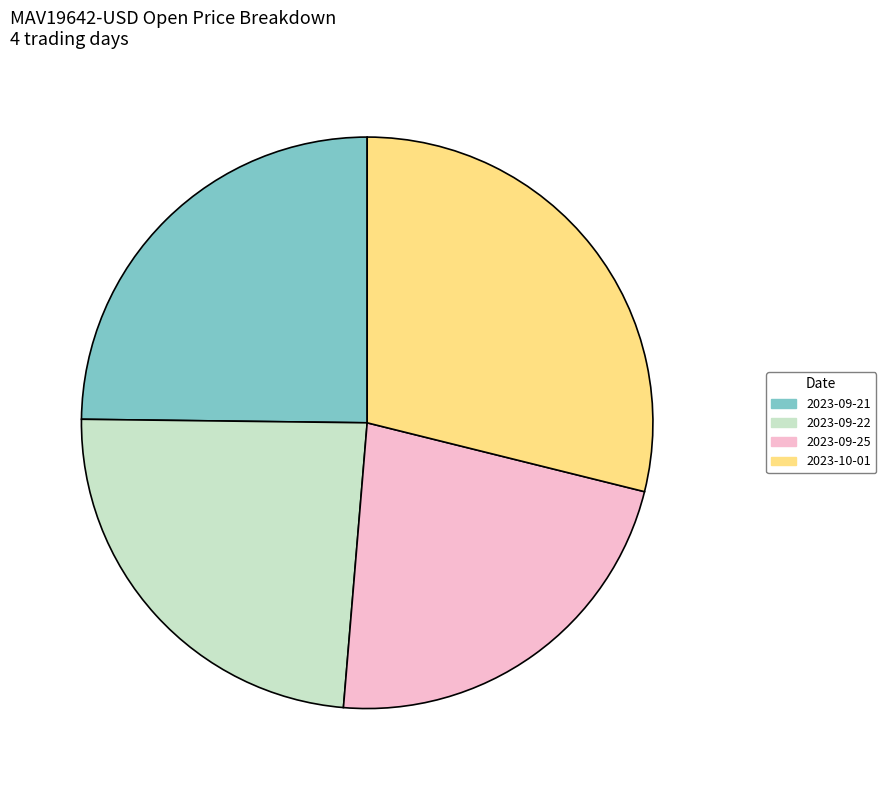

Is there any slice that represents more than half of the pie?

No